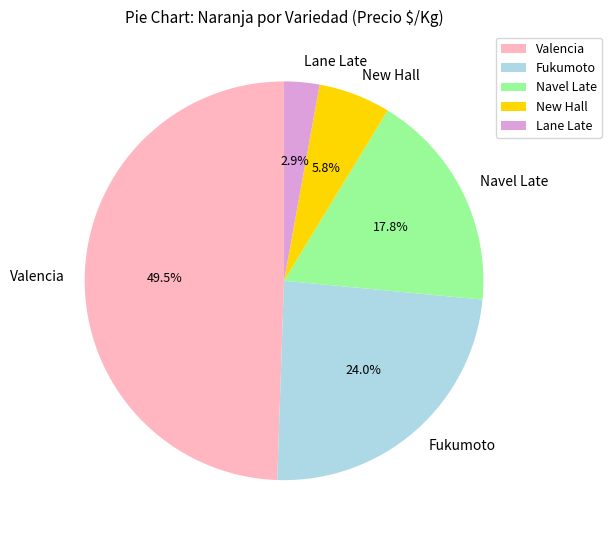

To the nearest percent, what is the difference between the Navel Late and Fukumoto slice percentages?

6%